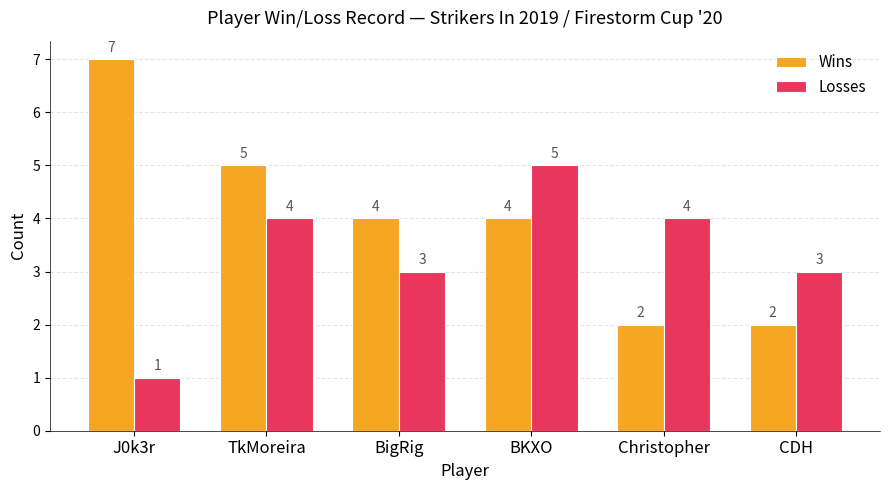

Reading left to right, extract all data points from this chart.

Wins: 7	5	4	4	2	2
Losses: 1	4	3	5	4	3